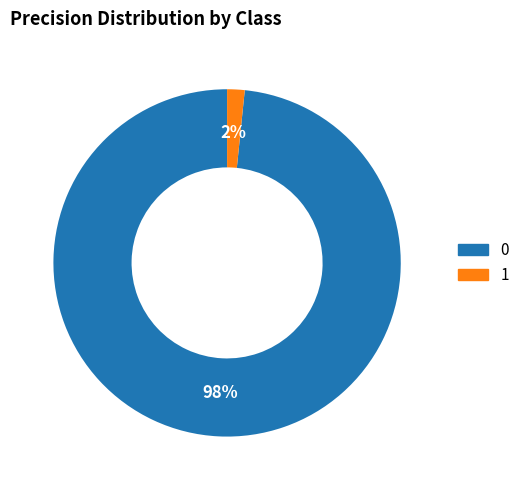

Do 1 and 0 together represent more than half of the pie?

Yes